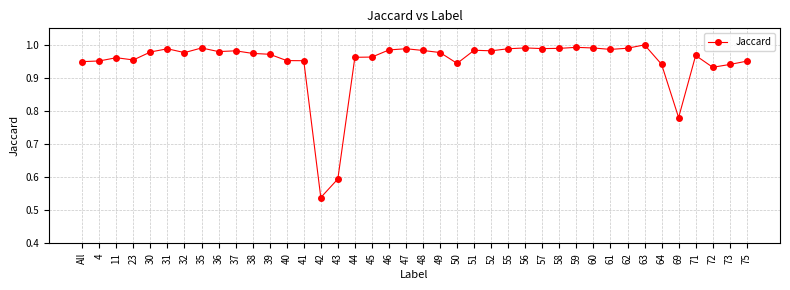

What is the label of the 38th point from the right?

11